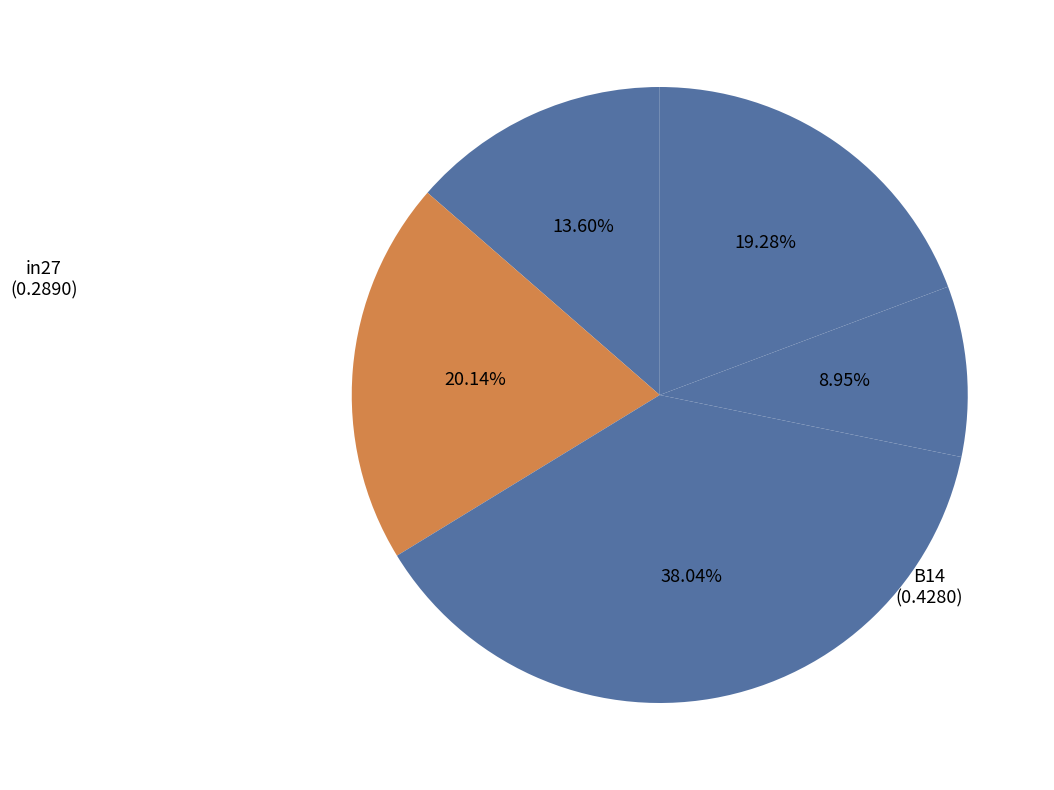

Which slice is the smallest?

cn12